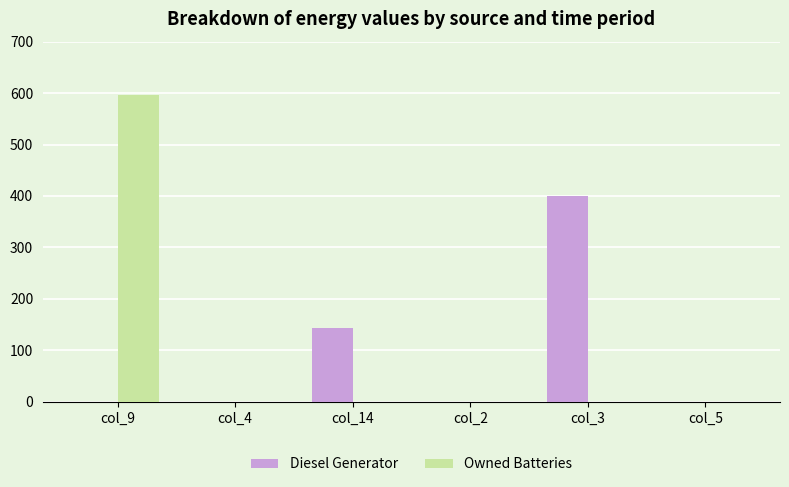

True or false: Owned Batteries has a value of 0 at col_4.

True